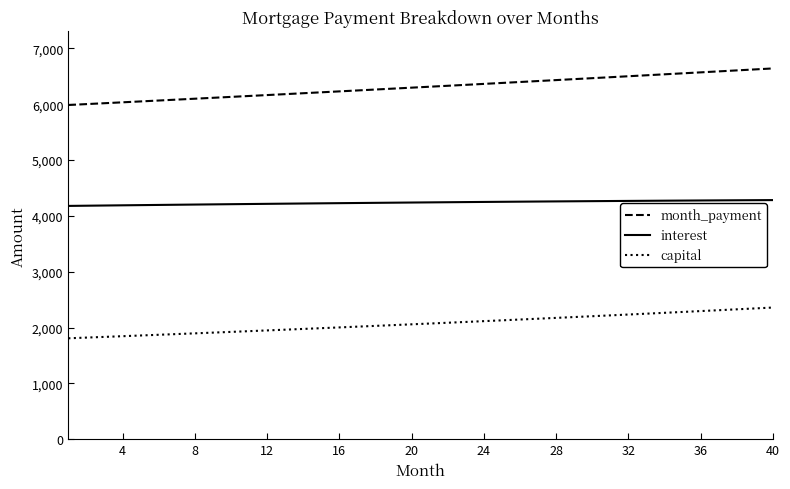

True or false: interest and capital intersect in this chart.

False